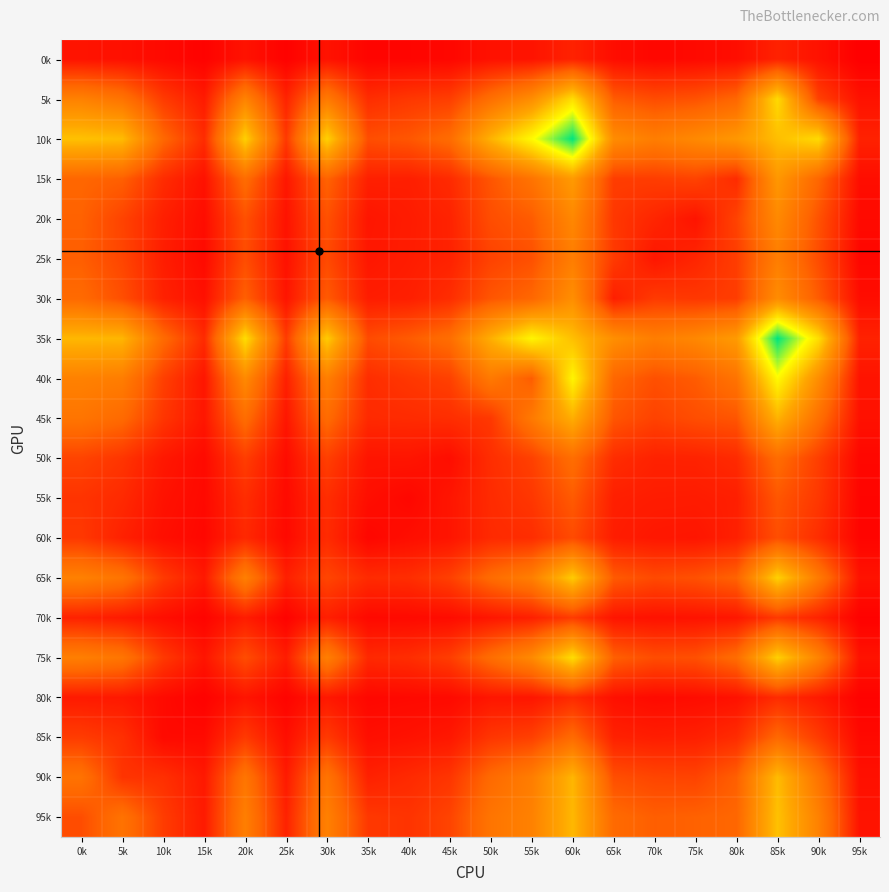

Reading left to right, extract all data points from this chart.

95k: 0k=268	5k=426	10k=210	15k=92	20k=493	25k=119	30k=504	35k=196	40k=181	45k=236	50k=438	55k=507	60k=782	65k=378	70k=329	75k=341	80k=360	85k=819	90k=508	95k=68
90k: 0k=426	5k=183	10k=167	15k=87	20k=440	25k=93	30k=432	35k=116	40k=146	45k=186	50k=378	55k=485	60k=775	65k=274	70k=242	75k=235	80k=333	85k=797	90k=430	95k=58
85k: 0k=210	5k=167	10k=36	15k=38	20k=200	25k=51	30k=203	35k=52	40k=64	45k=84	50k=188	55k=223	60k=382	65k=117	70k=103	75k=110	80k=154	85k=368	90k=206	95k=34
80k: 0k=92	5k=87	10k=38	15k=9	20k=73	25k=16	30k=86	35k=28	40k=33	45k=37	50k=78	55k=77	60k=148	65k=58	70k=38	75k=46	80k=63	85k=153	90k=93	95k=10
75k: 0k=493	5k=440	10k=200	15k=73	20k=267	25k=100	30k=495	35k=142	40k=158	45k=214	50k=394	55k=553	60k=930	65k=334	70k=267	75k=278	80k=391	85k=877	90k=516	95k=66
70k: 0k=119	5k=93	10k=51	15k=16	20k=100	25k=11	30k=110	35k=34	40k=37	45k=43	50k=79	55k=112	60k=208	65k=74	70k=63	75k=67	80k=81	85k=199	90k=124	95k=8
65k: 0k=504	5k=432	10k=203	15k=86	20k=495	25k=110	30k=242	35k=150	40k=159	45k=222	50k=385	55k=493	60k=859	65k=315	70k=257	75k=281	80k=347	85k=882	90k=468	95k=66
60k: 0k=196	5k=116	10k=52	15k=28	20k=142	25k=34	30k=150	35k=24	40k=51	45k=73	50k=146	55k=158	60k=260	65k=102	70k=82	75k=76	80k=112	85k=271	90k=158	95k=18
55k: 0k=181	5k=146	10k=64	15k=33	20k=158	25k=37	30k=159	35k=51	40k=27	45k=75	50k=151	55k=192	60k=316	65k=109	70k=100	75k=98	80k=108	85k=301	90k=194	95k=19
50k: 0k=236	5k=186	10k=84	15k=37	20k=214	25k=43	30k=222	35k=73	40k=75	45k=48	50k=160	55k=226	60k=398	65k=157	70k=119	75k=121	80k=149	85k=388	90k=217	95k=26
45k: 0k=438	5k=378	10k=188	15k=78	20k=394	25k=79	30k=385	35k=146	40k=151	45k=160	50k=197	55k=465	60k=747	65k=298	70k=231	75k=270	80k=298	85k=763	90k=408	95k=62
40k: 0k=507	5k=485	10k=223	15k=77	20k=553	25k=112	30k=493	35k=158	40k=192	45k=226	50k=465	55k=322	60k=1025	65k=362	70k=279	75k=319	80k=431	85k=1045	90k=575	95k=70
35k: 0k=782	5k=775	10k=382	15k=148	20k=930	25k=208	30k=859	35k=260	40k=316	45k=398	50k=747	55k=1025	60k=812	65k=581	70k=486	75k=542	80k=647	85k=1418	90k=932	95k=120
30k: 0k=378	5k=274	10k=117	15k=58	20k=334	25k=74	30k=315	35k=102	40k=109	45k=157	50k=298	55k=362	60k=581	65k=109	70k=204	75k=193	80k=213	85k=568	90k=319	95k=48
25k: 0k=329	5k=242	10k=103	15k=38	20k=267	25k=63	30k=257	35k=82	40k=100	45k=119	50k=231	55k=279	60k=486	65k=204	70k=79	75k=131	80k=213	85k=486	90k=265	95k=27
20k: 0k=341	5k=235	10k=110	15k=46	20k=278	25k=67	30k=281	35k=76	40k=98	45k=121	50k=270	55k=319	60k=542	65k=193	70k=131	75k=71	80k=233	85k=550	90k=286	95k=36
15k: 0k=360	5k=333	10k=154	15k=63	20k=391	25k=81	30k=347	35k=112	40k=108	45k=149	50k=298	55k=431	60k=647	65k=213	70k=213	75k=233	80k=152	85k=629	90k=362	95k=49
10k: 0k=819	5k=797	10k=368	15k=153	20k=877	25k=199	30k=882	35k=271	40k=301	45k=388	50k=763	55k=1045	60k=1418	65k=568	70k=486	75k=550	80k=629	85k=807	90k=917	95k=119
5k: 0k=508	5k=430	10k=206	15k=93	20k=516	25k=124	30k=468	35k=158	40k=194	45k=217	50k=408	55k=575	60k=932	65k=319	70k=265	75k=286	80k=362	85k=917	90k=227	95k=64
0k: 0k=68	5k=58	10k=34	15k=10	20k=66	25k=8	30k=66	35k=18	40k=19	45k=26	50k=62	55k=70	60k=120	65k=48	70k=27	75k=36	80k=49	85k=119	90k=64	95k=0